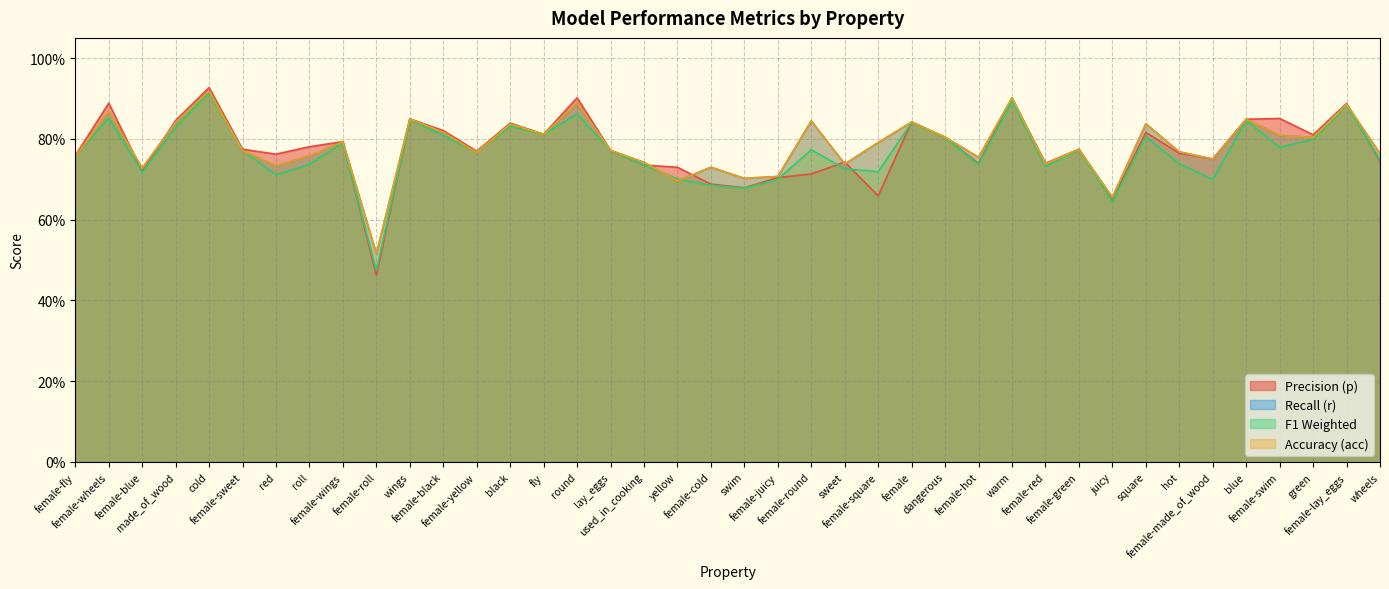

What are all the series names shown in the legend?

p, r, f1_weighted, acc